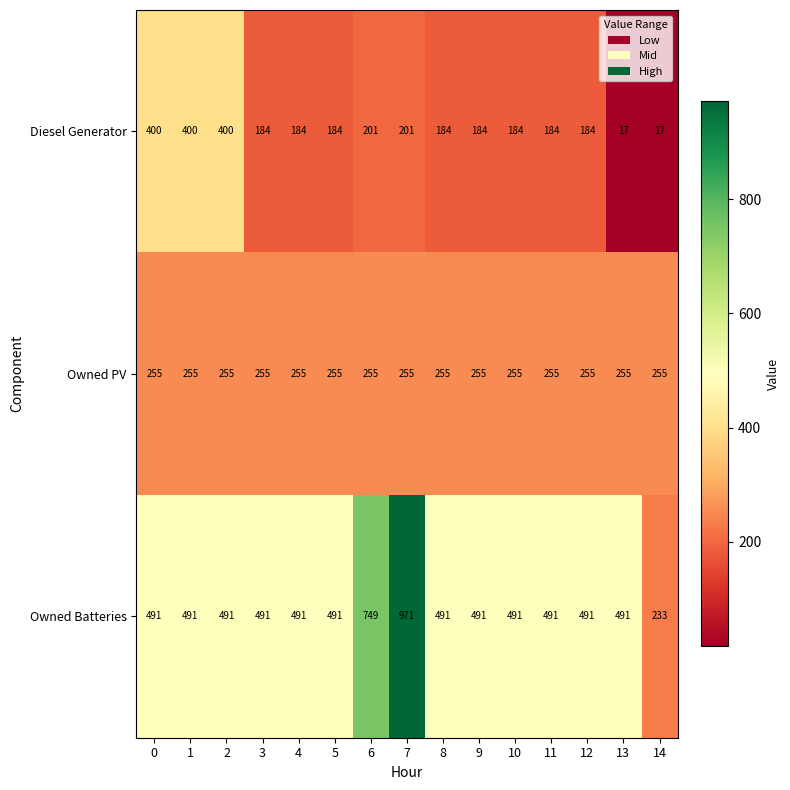

Which series has the widest spread of values?

Owned Batteries